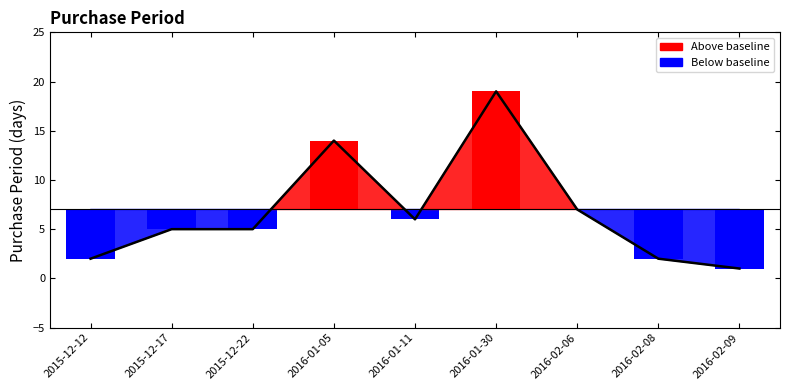

True or false: the data shows 3 at 2016-02-06.

False